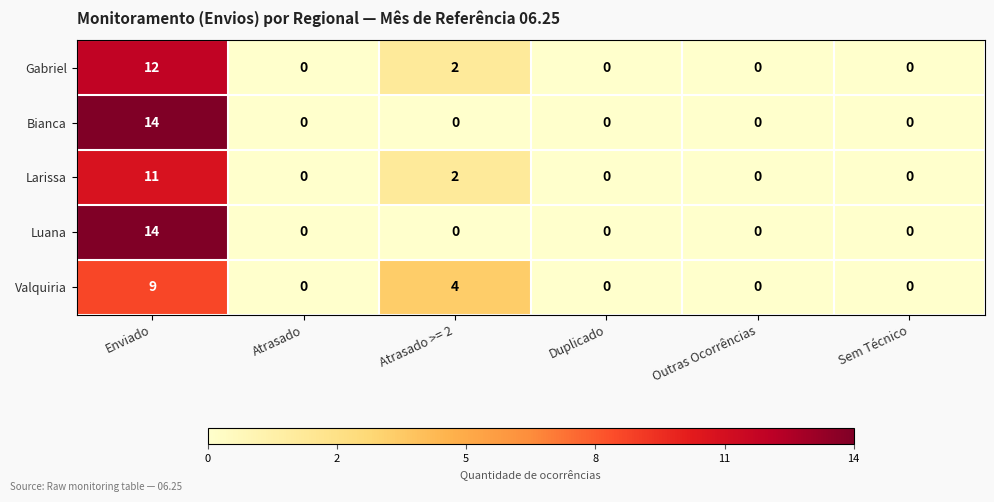

What is the sum of the Gabriel values at Sem Técnico and Enviado?

12